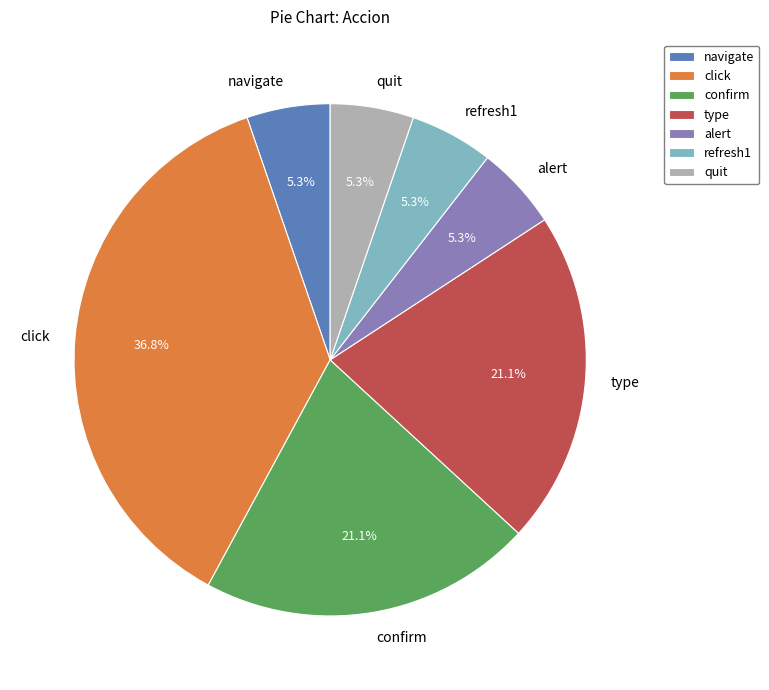

To the nearest percent, what portion does confirm represent?

21%